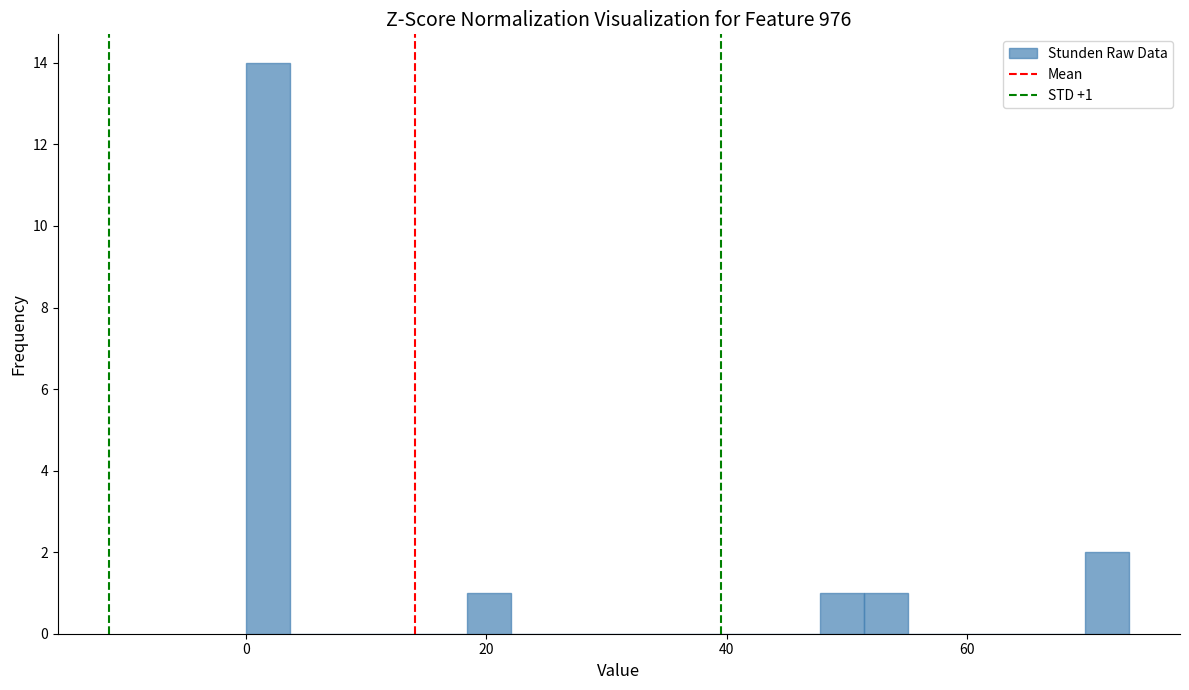

Around what value on the x-axis is the tallest bar? Give the approximate position of its centre, as read against the axis.

2